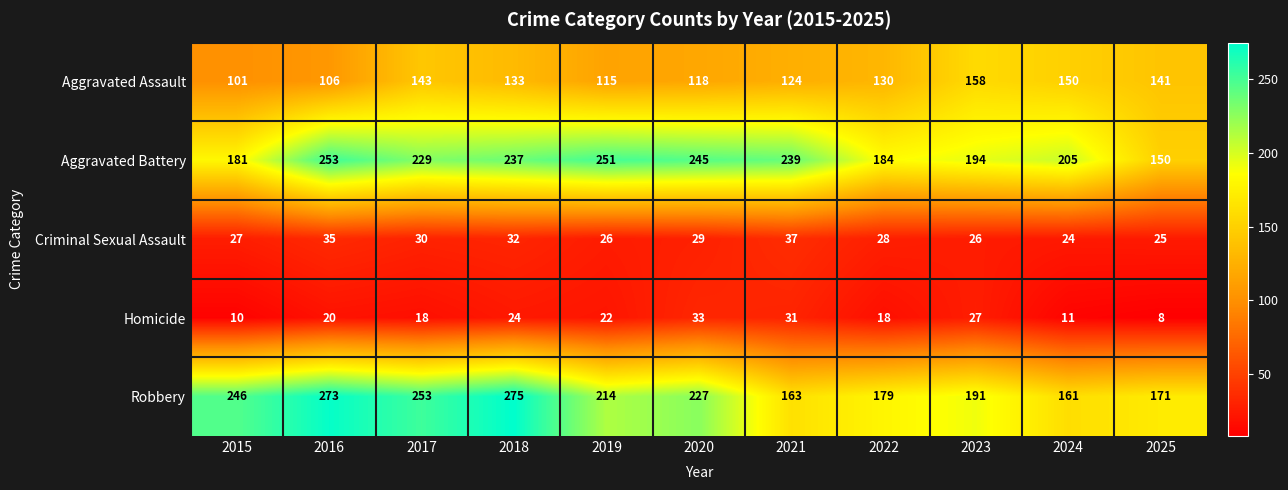

At which label is Robbery closest to 218?

2019